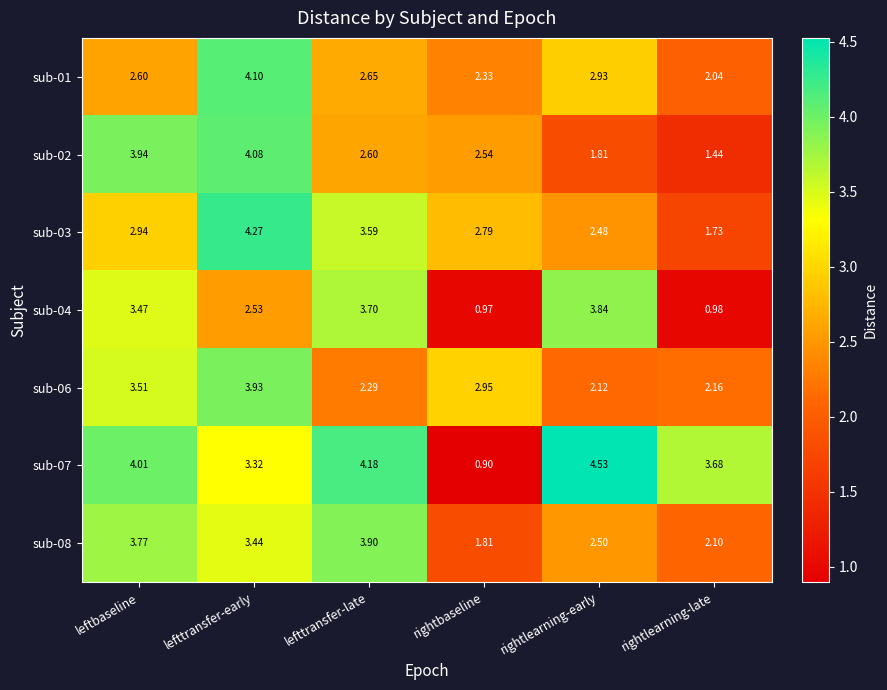

Rank the categories by sub-04 value from highest to lowest.

rightlearning-early, lefttransfer-late, leftbaseline, lefttransfer-early, rightlearning-late, rightbaseline